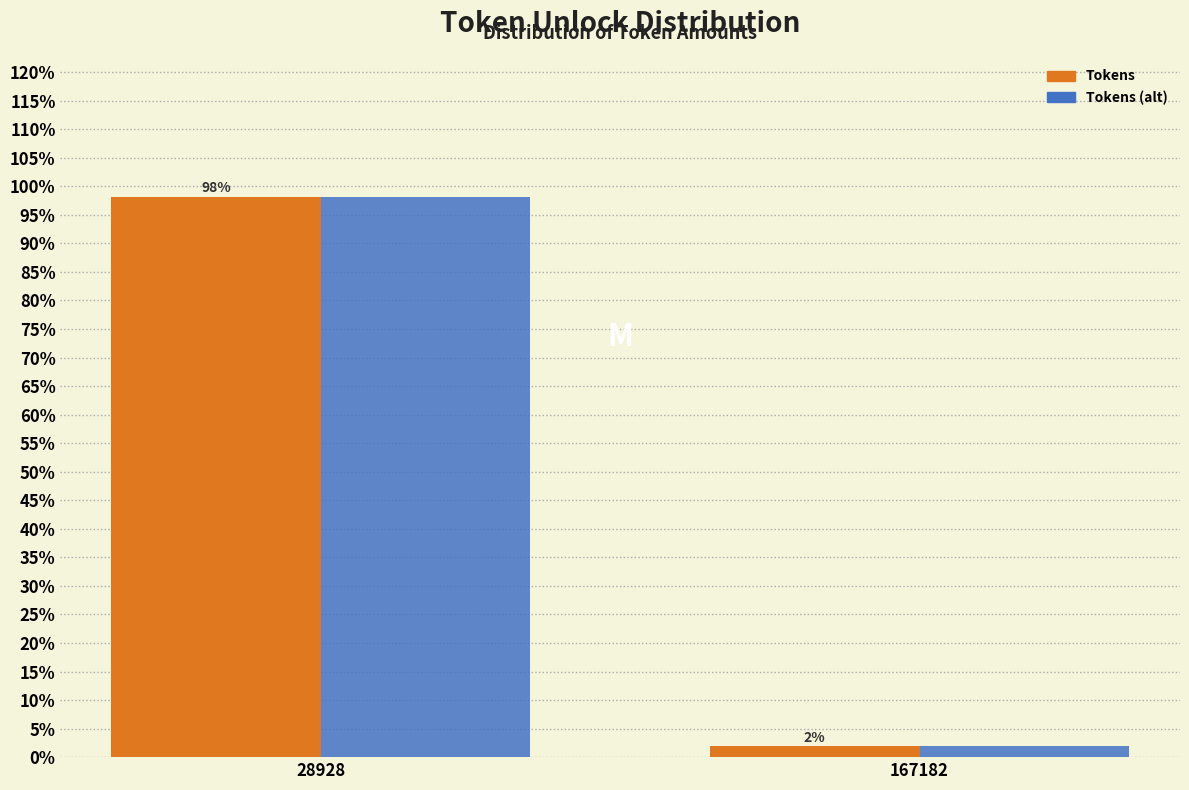

At which category is the sum across all series the highest?

28928